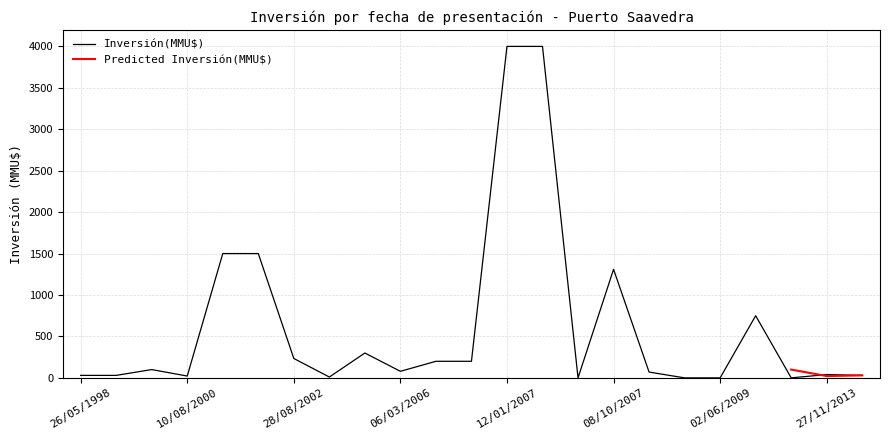

Read the value at 28/08/2002, to the nearest 50.

250